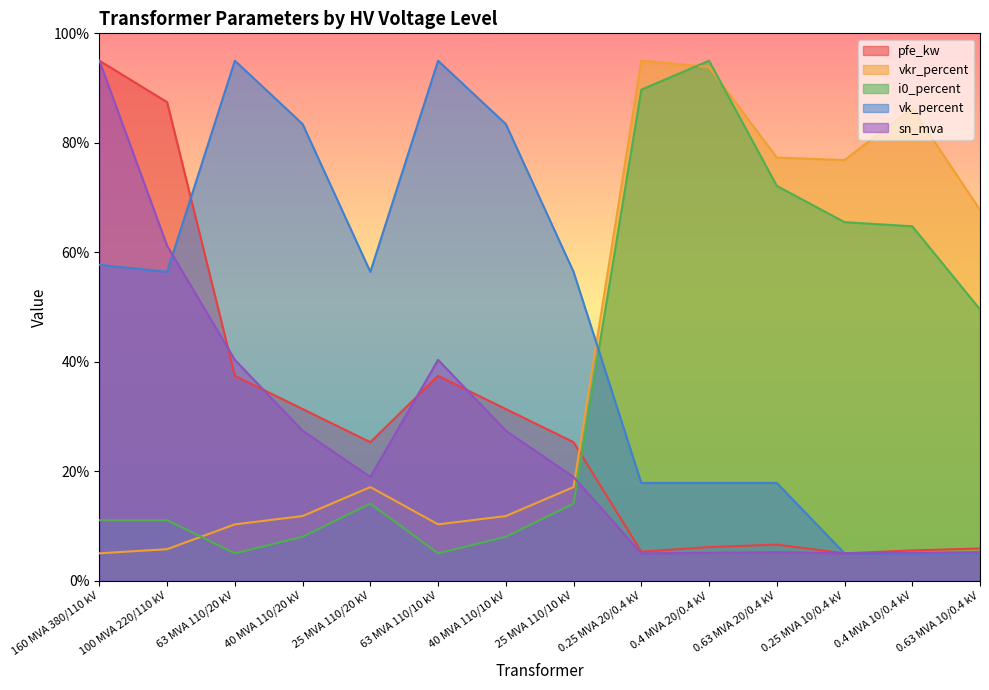

In vkr_percent, how many points are lower than both neighbors (excluding endpoints)?

2